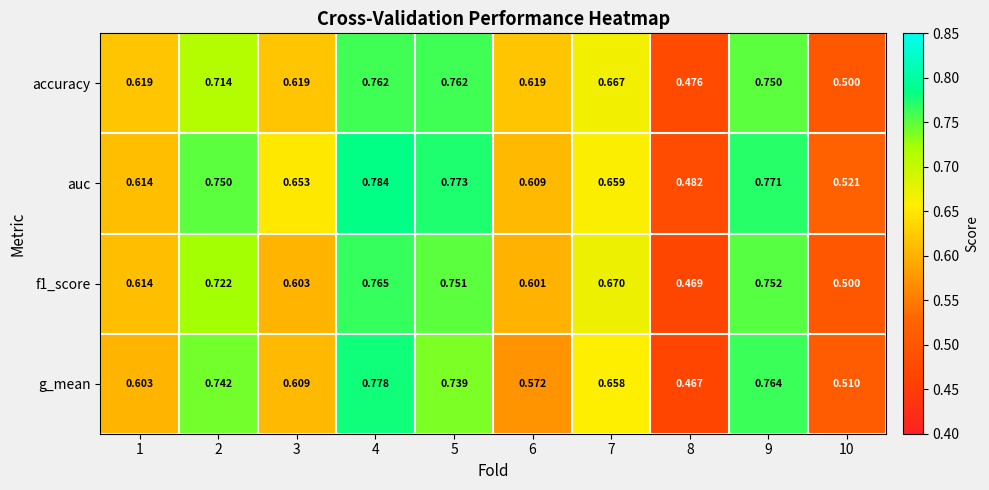

Which series has the largest total across all categories?

auc